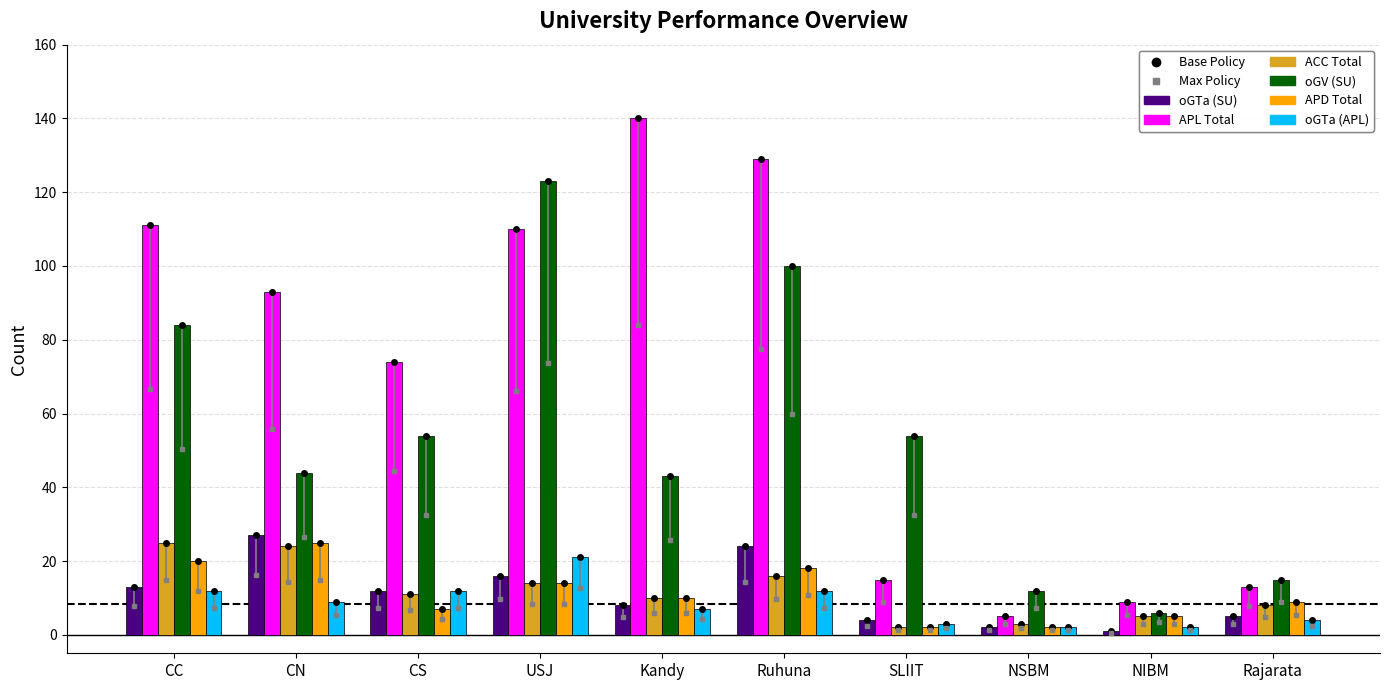

What is the lowest value of the oGV (SU) series?

6